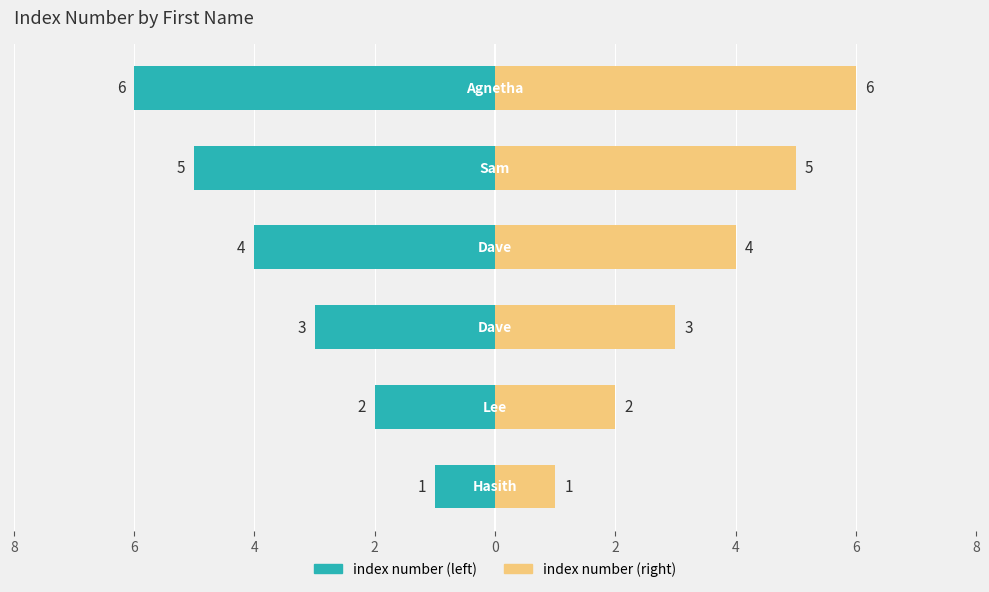

How many series are shown in this chart?

2